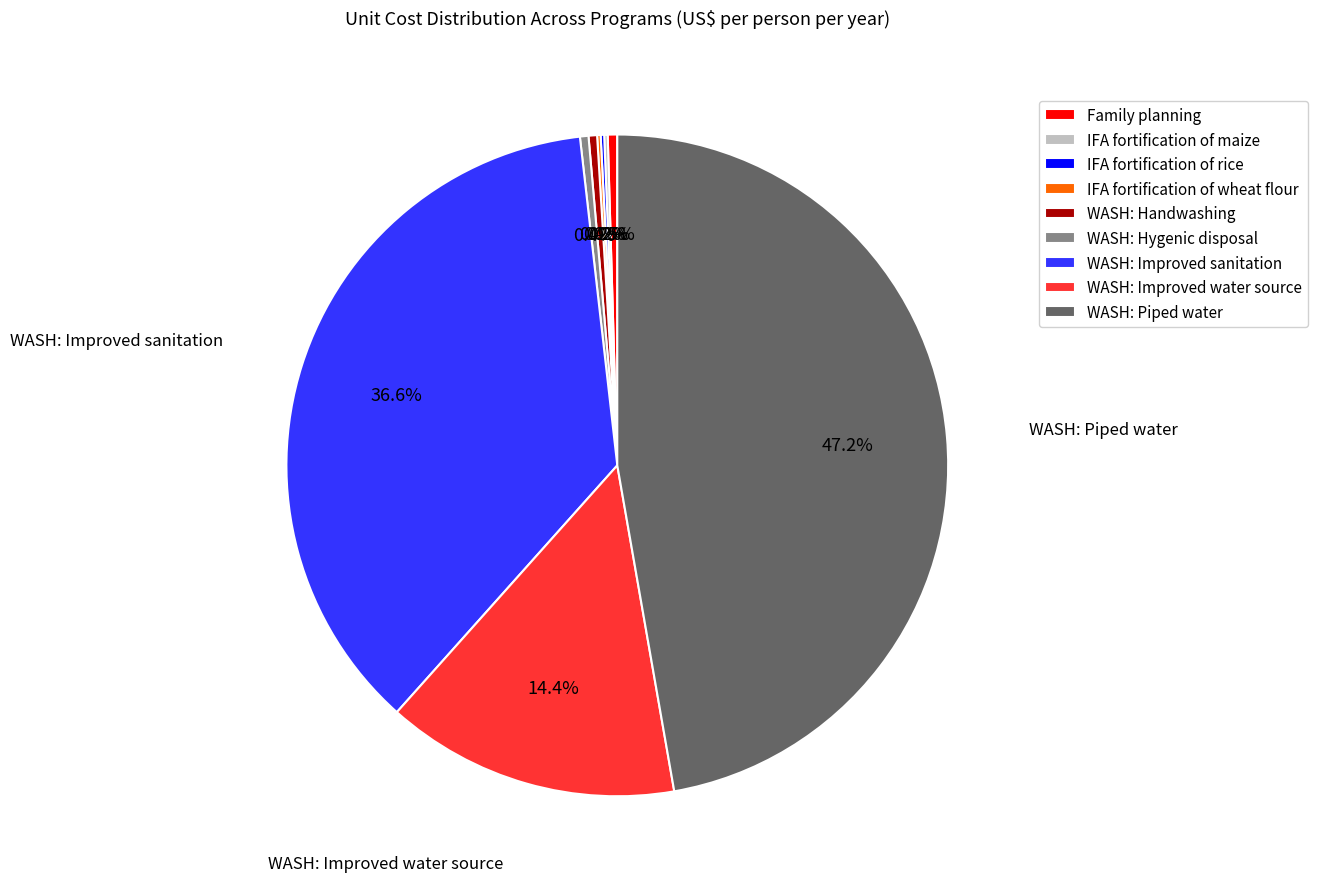

Between WASH: Piped water and WASH: Improved water source, which is larger?

WASH: Piped water